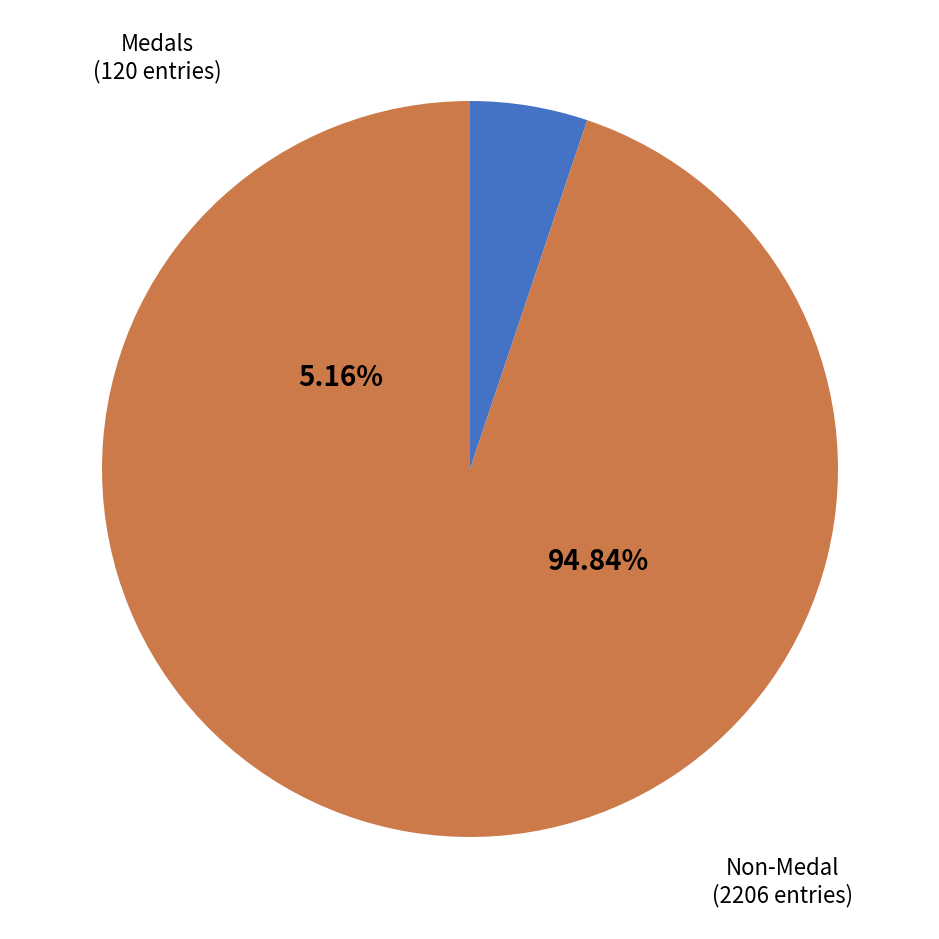

The Medals slice represents 41% of the pie. True or false?

False